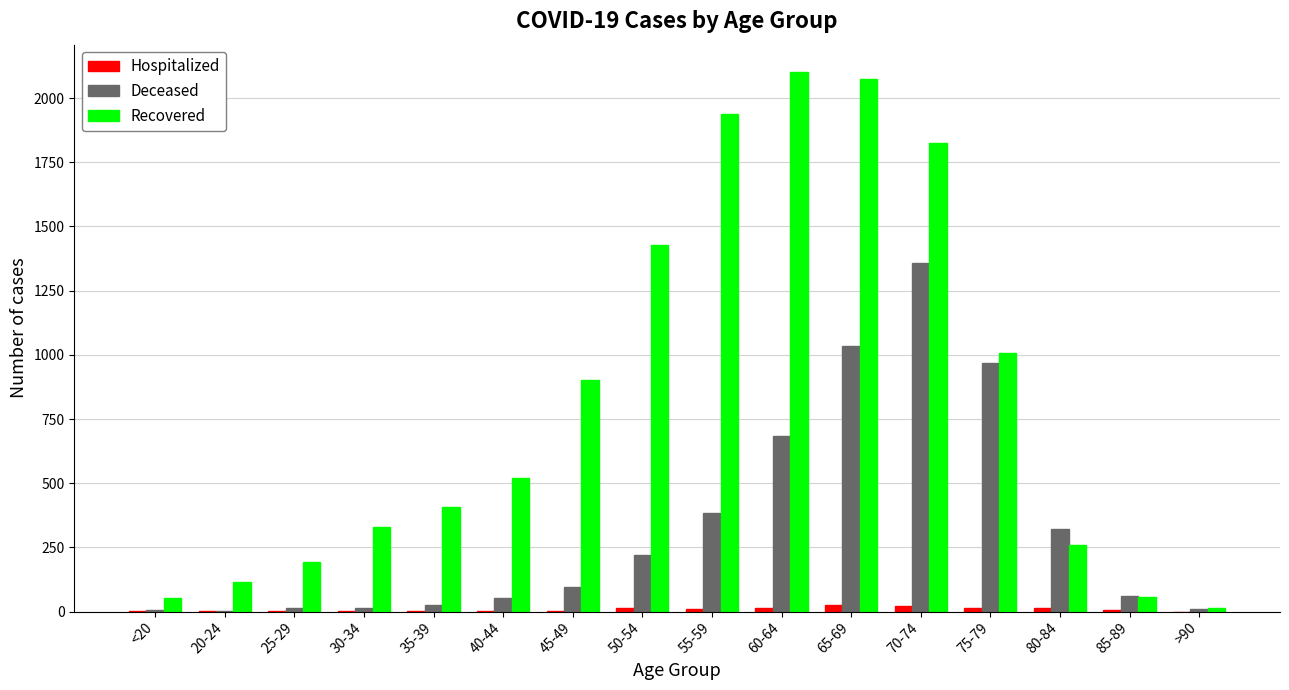

Is it true that Deceased equals 684 at 60-64?

True